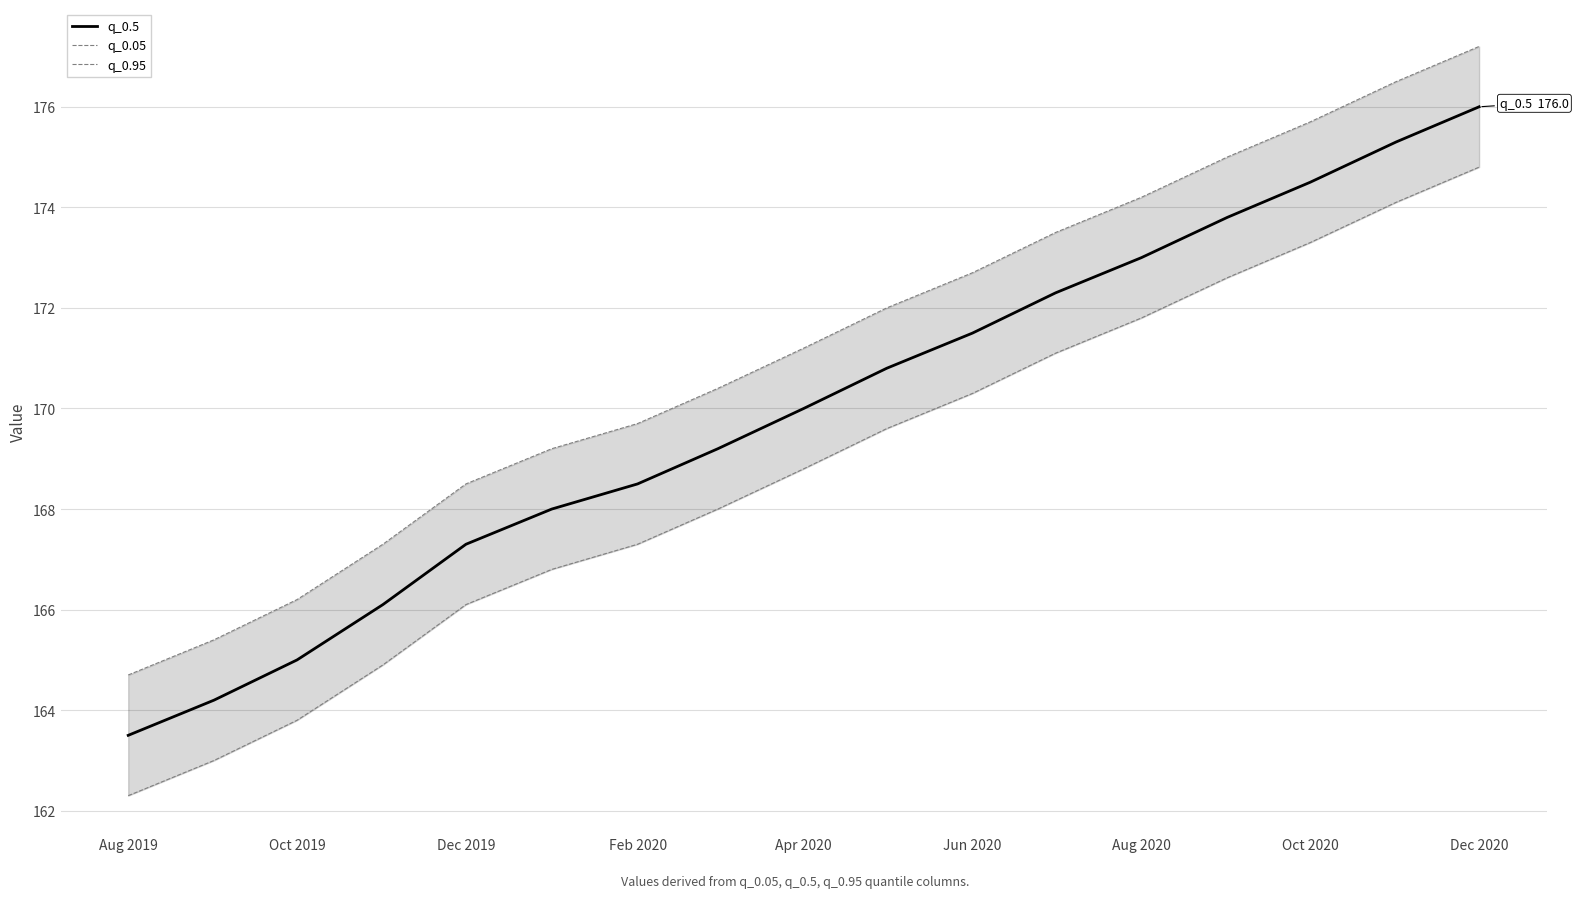

What are all the series names shown in the legend?

q_0.5, q_0.05, q_0.95